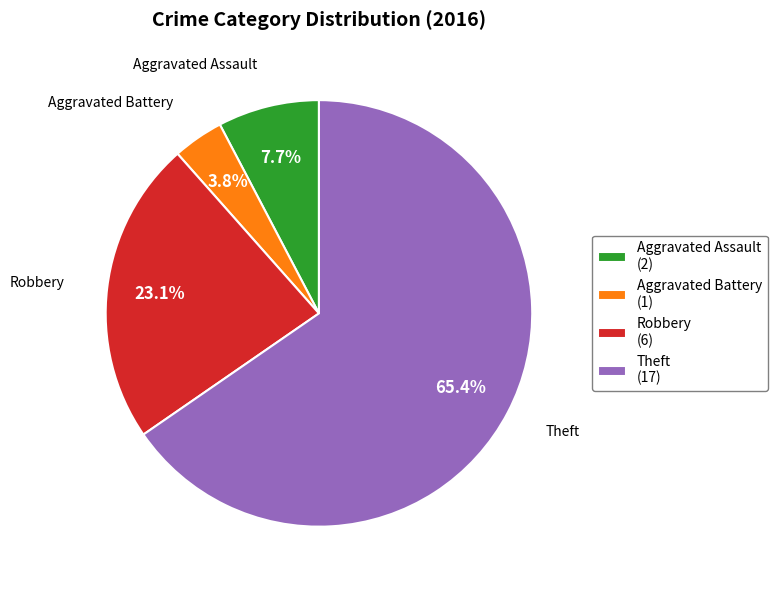

How many slices are in this pie chart?

4